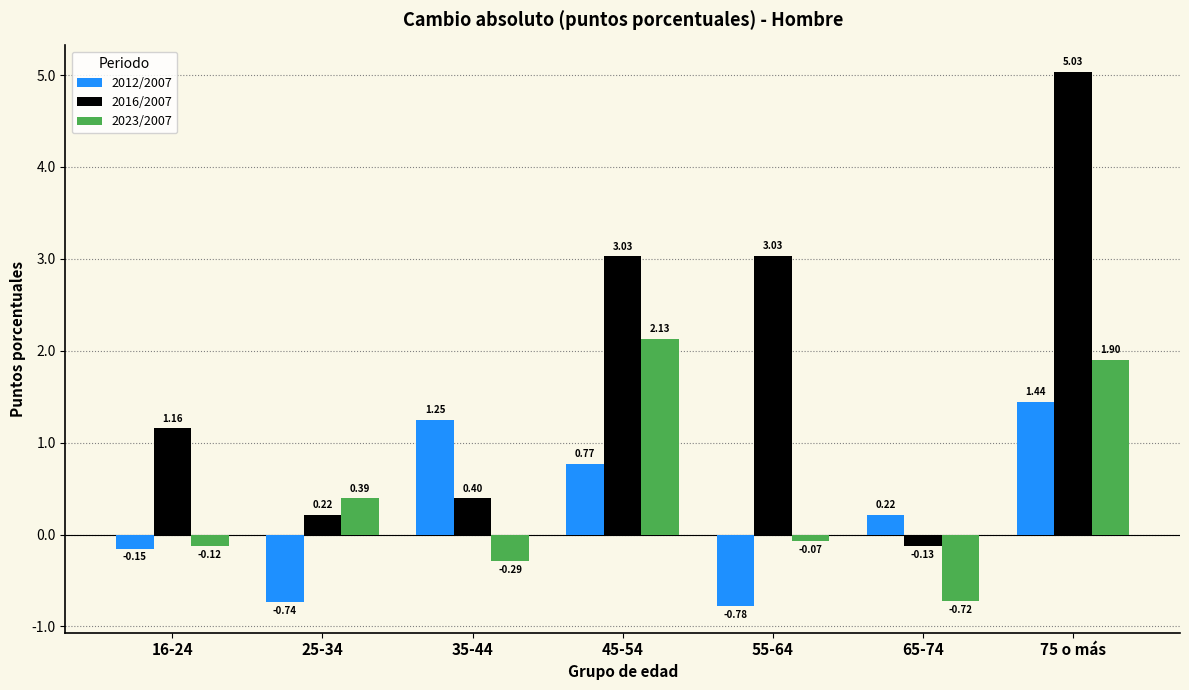

What is the difference between the 2023/2007 values at 25-34 and 35-44?

0.7